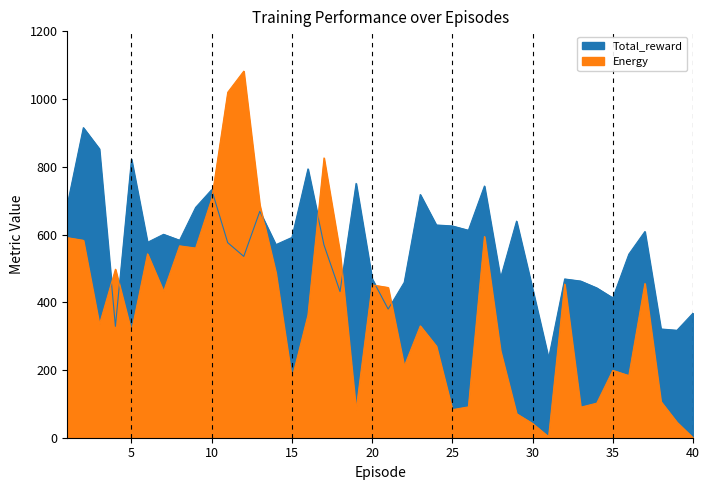

List the series in order of their peak value, lowest first.

Total_reward, Energy